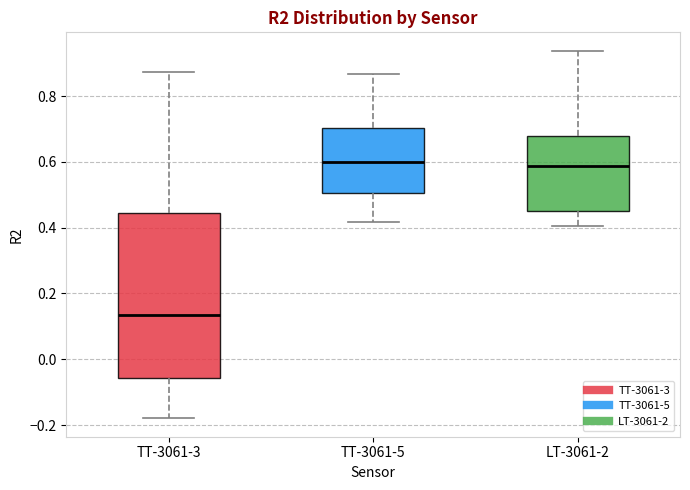

Where is the lower edge of the box for LT-3061-2 on the y-axis? The values are not printed on the chart, so give them approximately, as read against the axis.

0.46